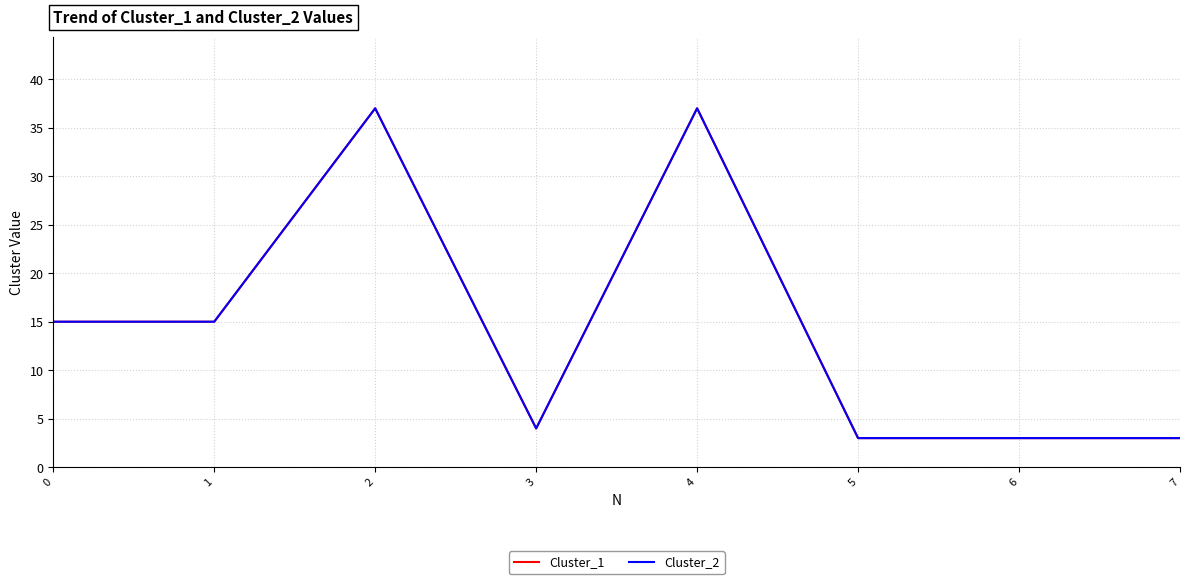

What is the total value across all series at 7?

6